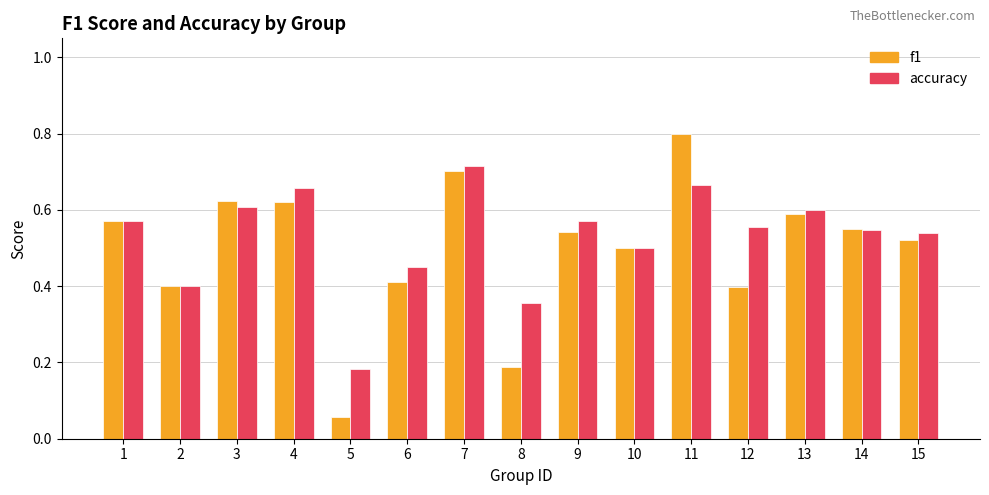

Does the chart contain stacked bars?

No